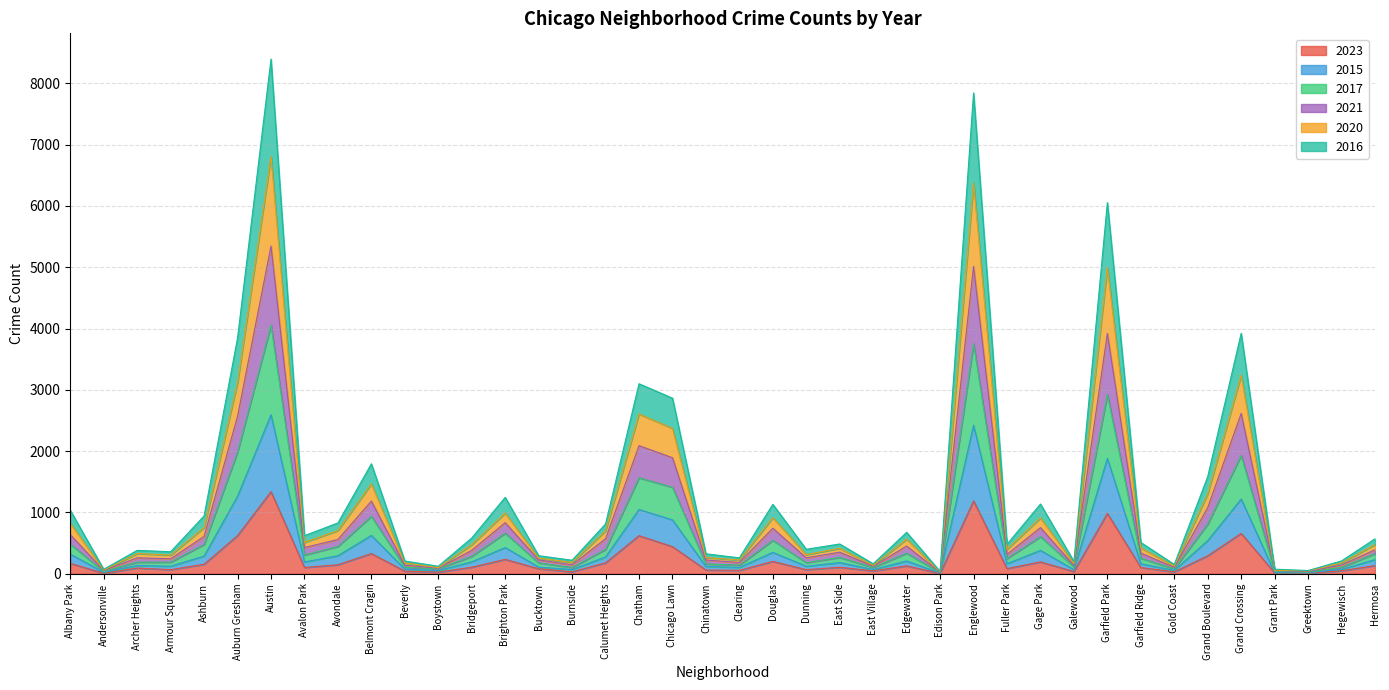

Does the chart display data point markers on the line(s)?

No